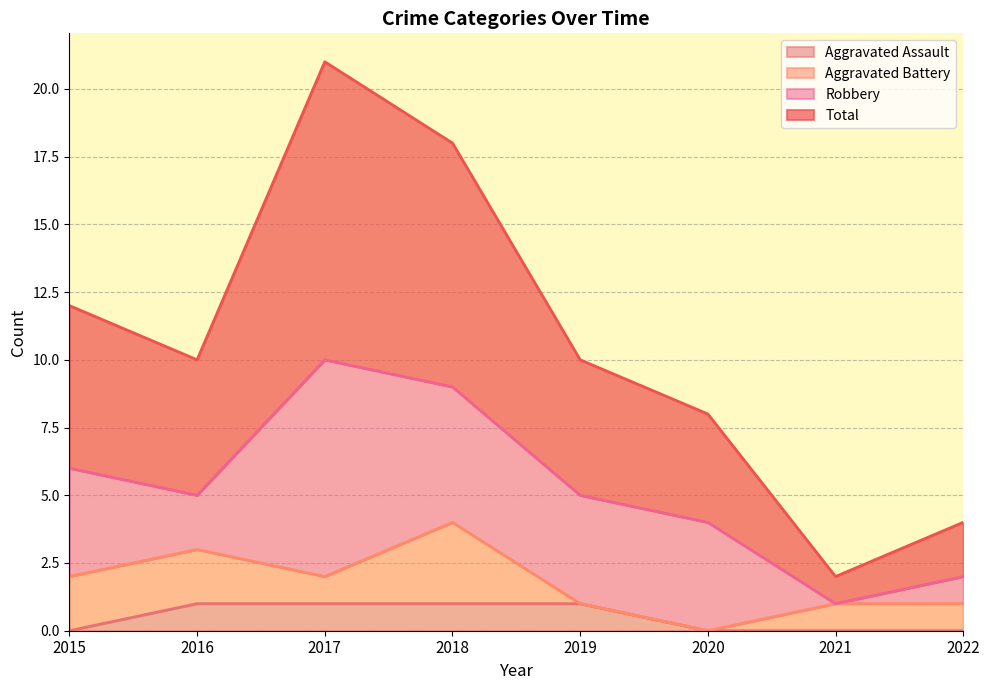

True or false: Total and Aggravated Assault intersect in this chart.

False